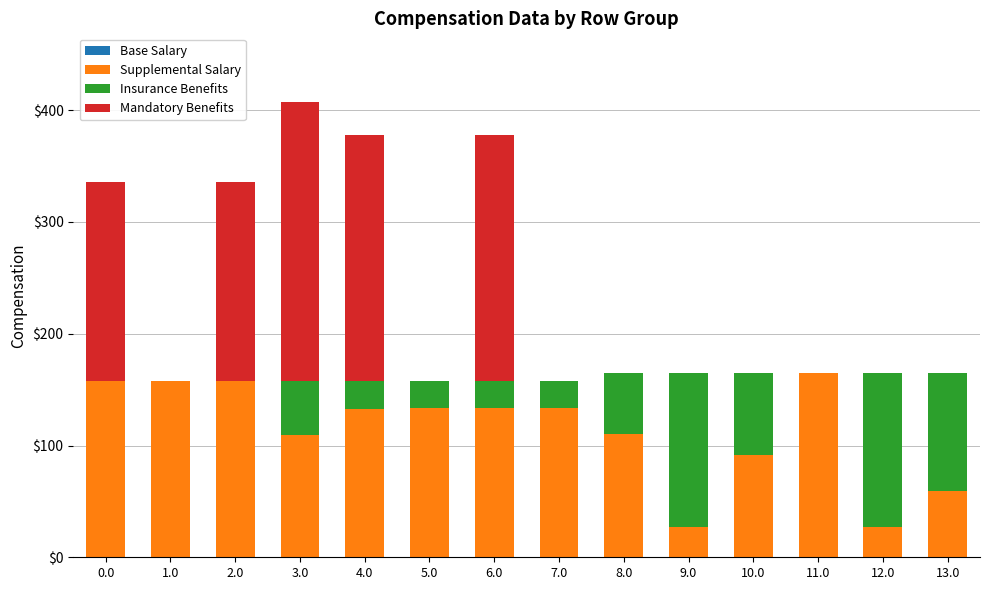

What is the average value of the Supplemental Salary series?

114.0